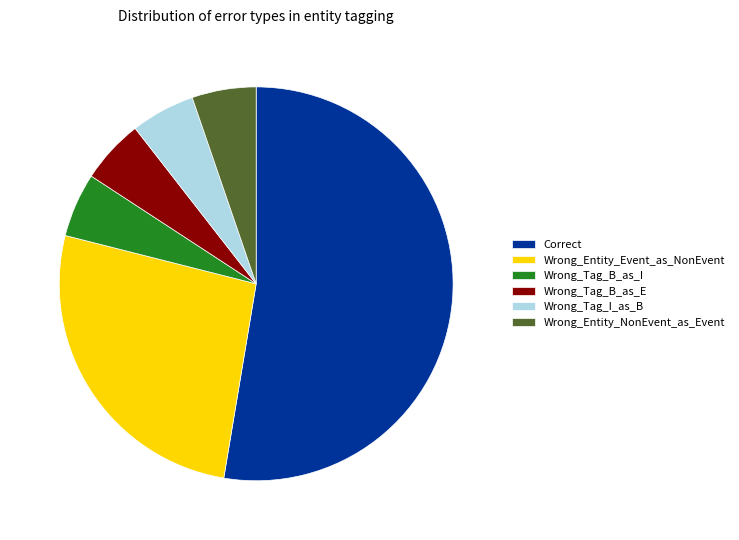

Combined, do Wrong_Tag_I_as_B and Wrong_Entity_Event_as_NonEvent account for over 50%?

No